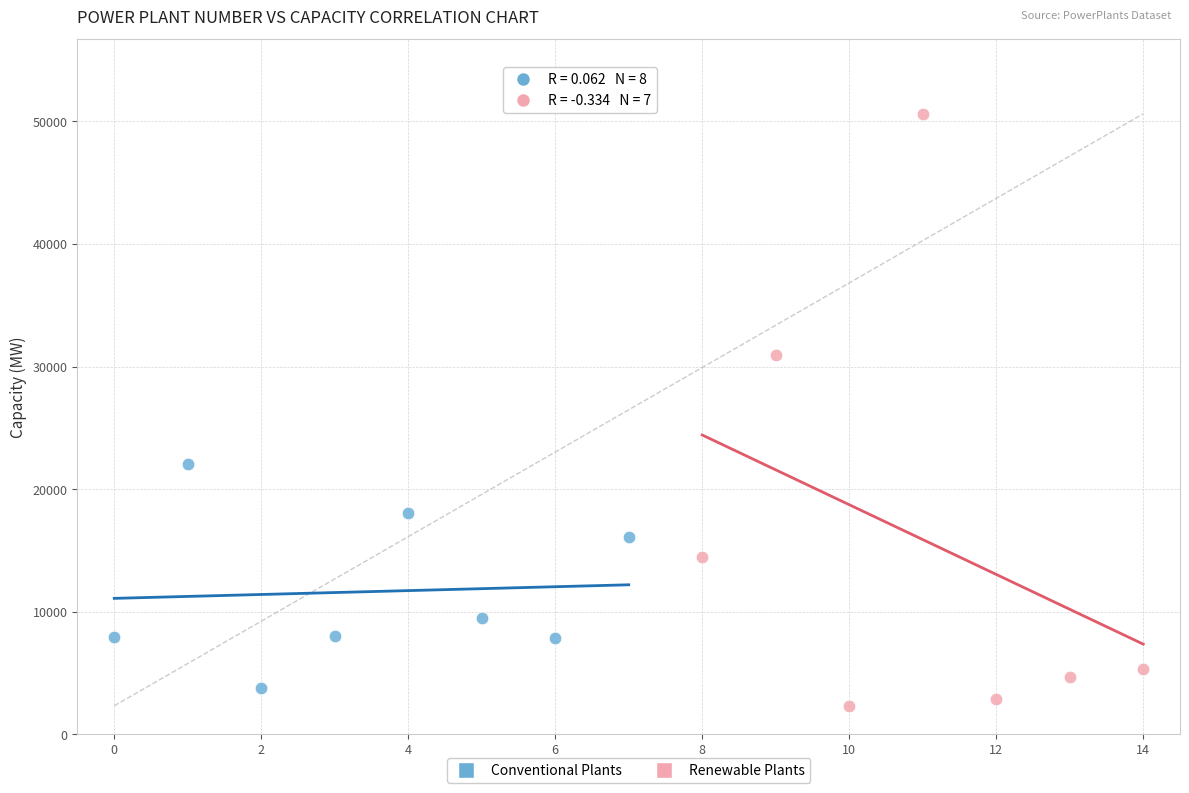

What are all the series names shown in the legend?

Conventional Plants, Renewable Plants